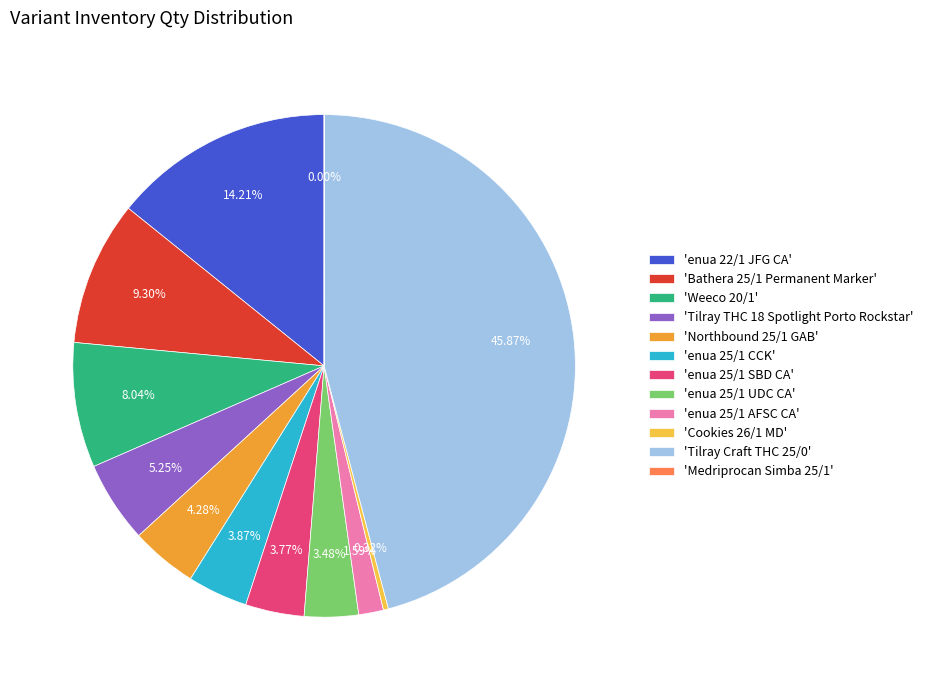

Which slice is the largest?

'Tilray Craft THC 25/0'